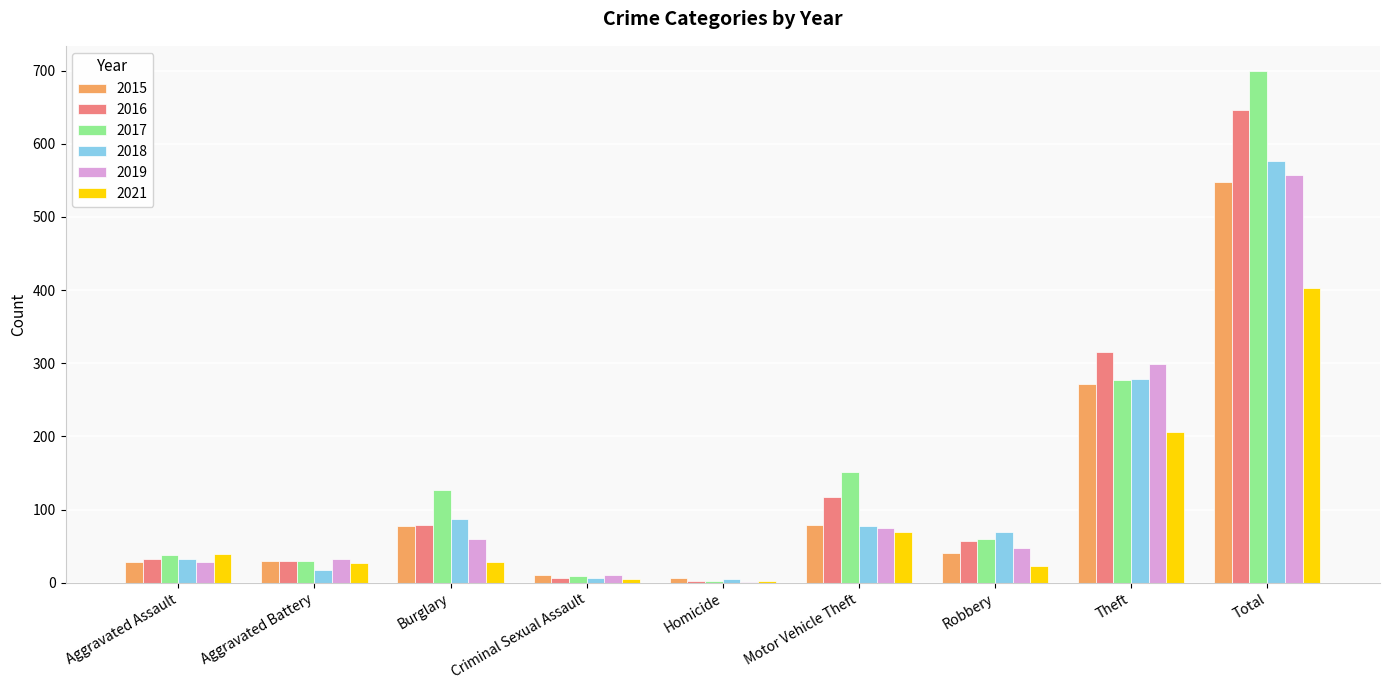

What is the maximum value shown in the chart?

699